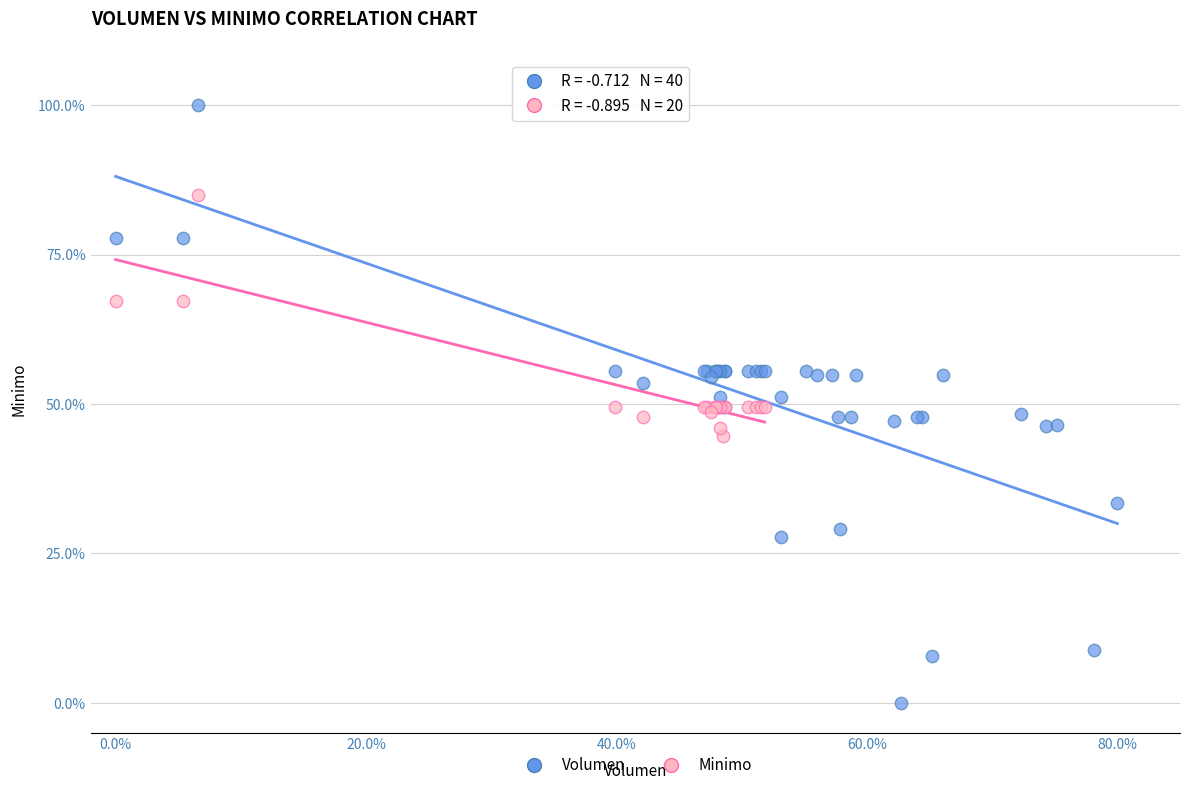

Which series contains the highest Y value?

Volumen